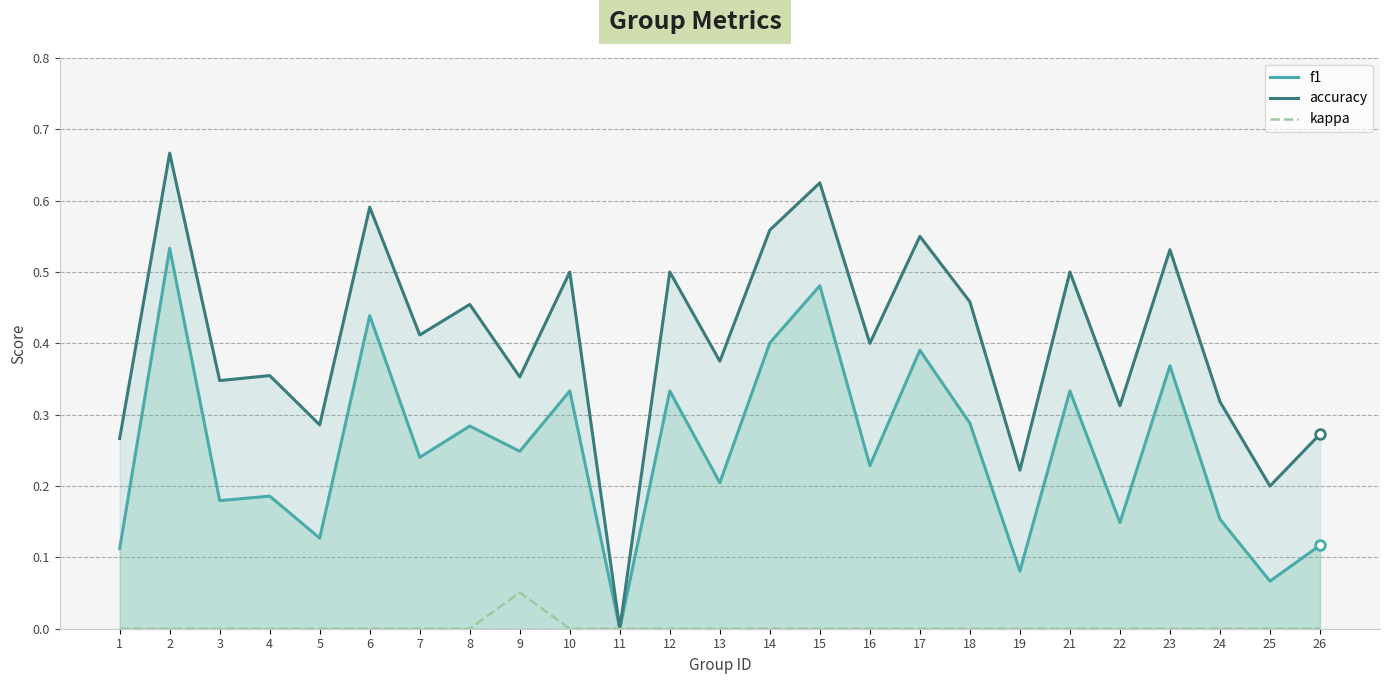

Which has a higher value, 9 or 21?

21